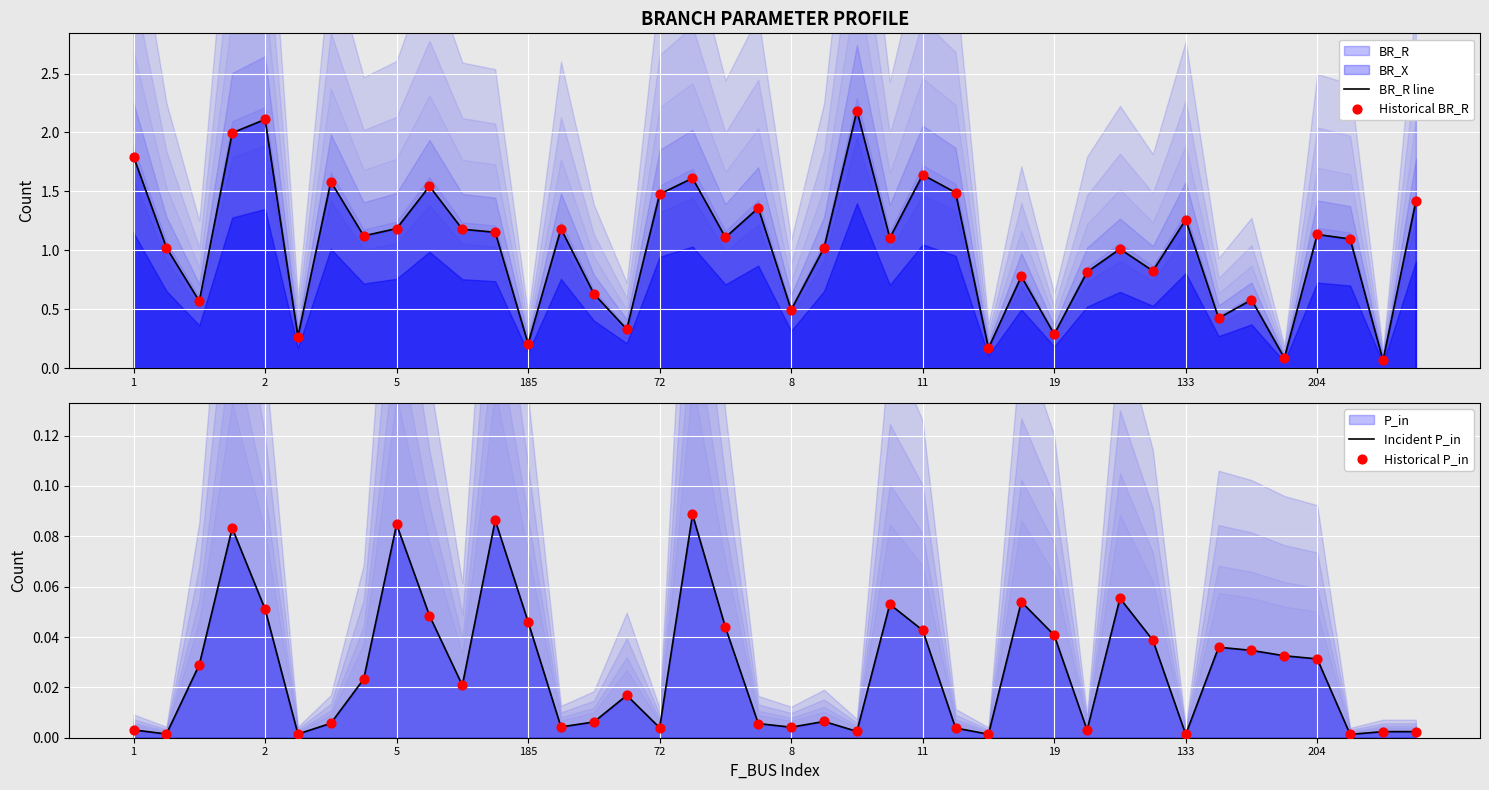

Which series has the largest total across all categories?

BR_R line